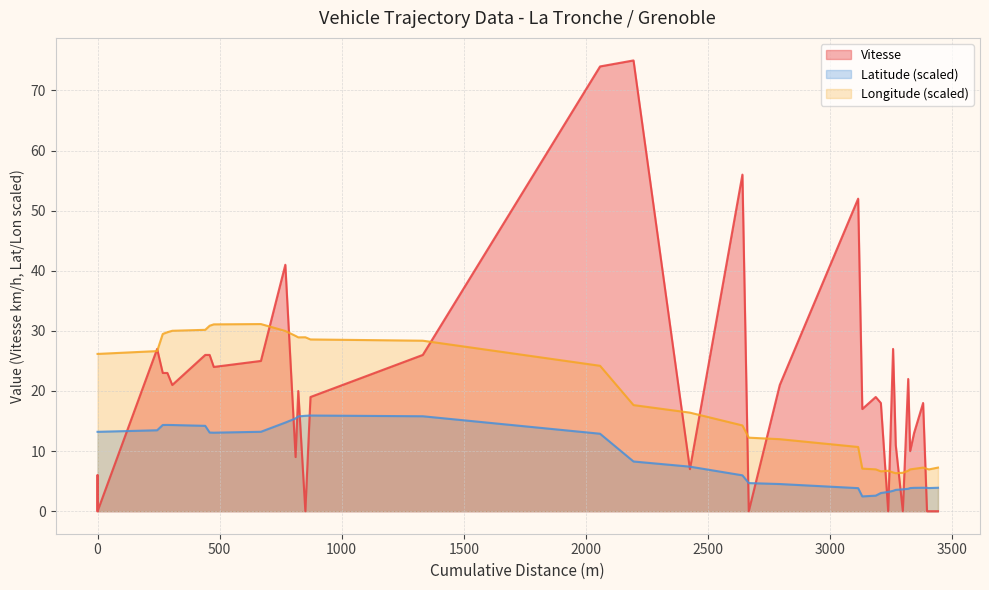

True or false: Latitude and Vitesse cross at least once.

True